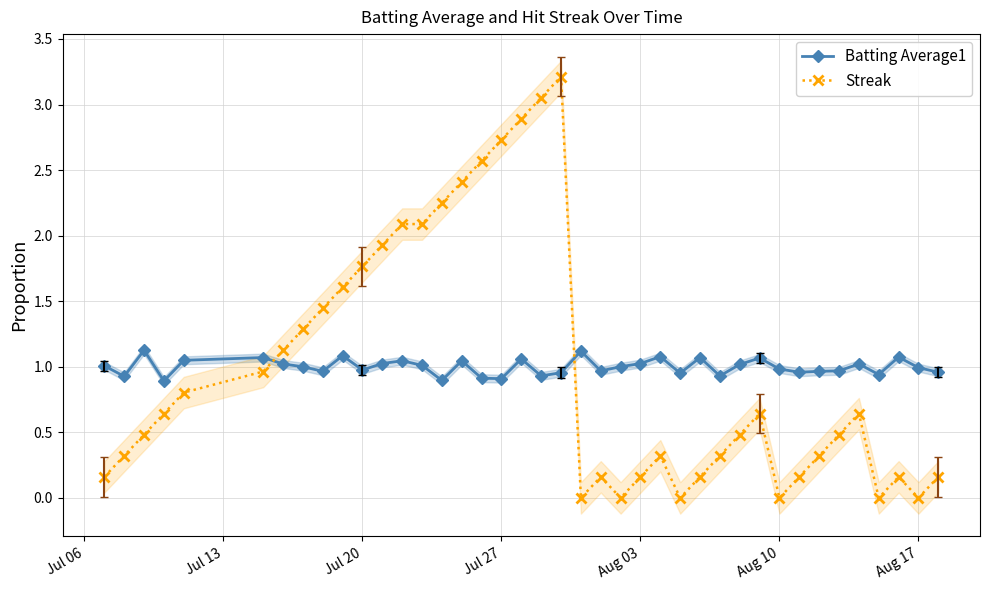

Which series has the largest total across all categories?

Batting Average1